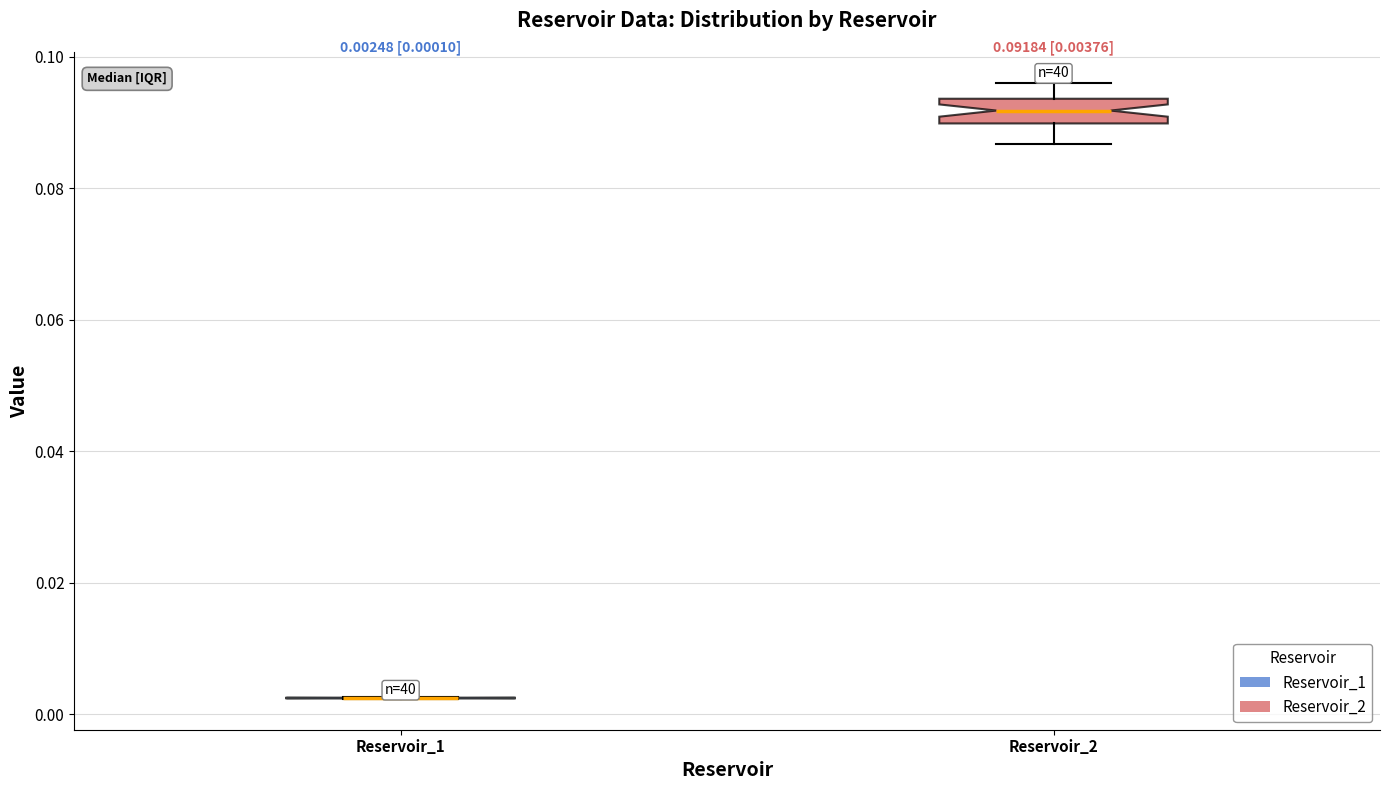

Comparing the boxes themselves (not the whiskers), which one is the tallest?

Reservoir_2